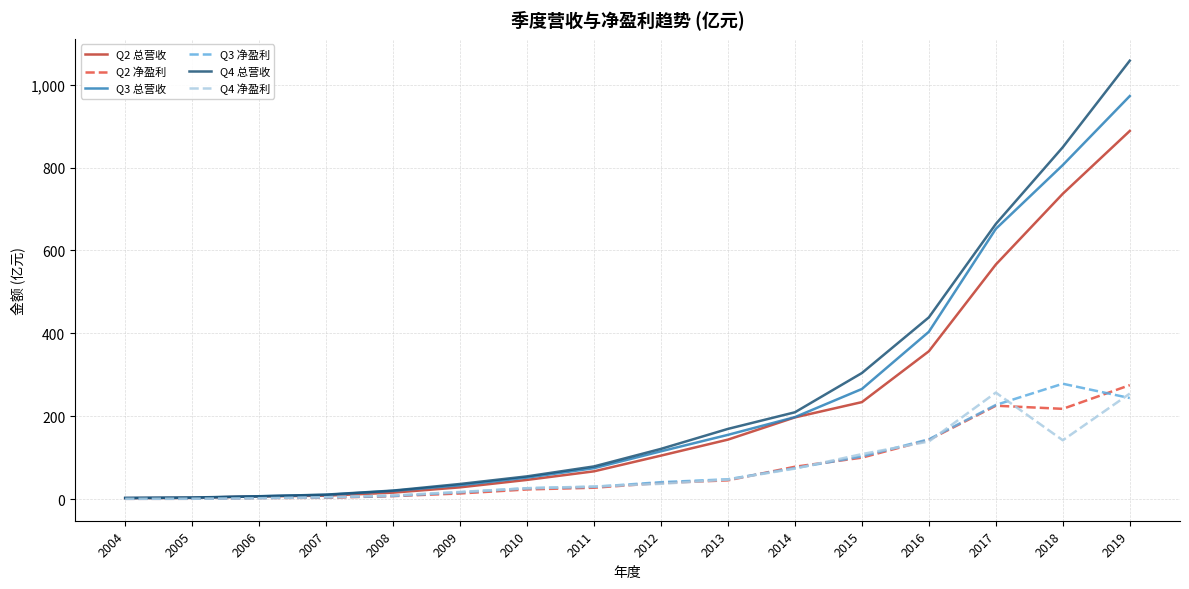

Does the chart have visible grid lines?

Yes